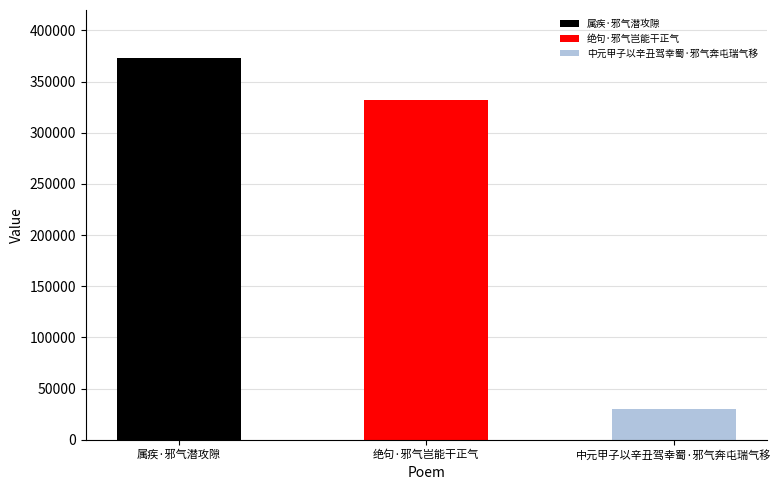

What is the label of the 3rd bar from the left?

中元甲子以辛丑驾幸蜀·邪气奔屯瑞气移